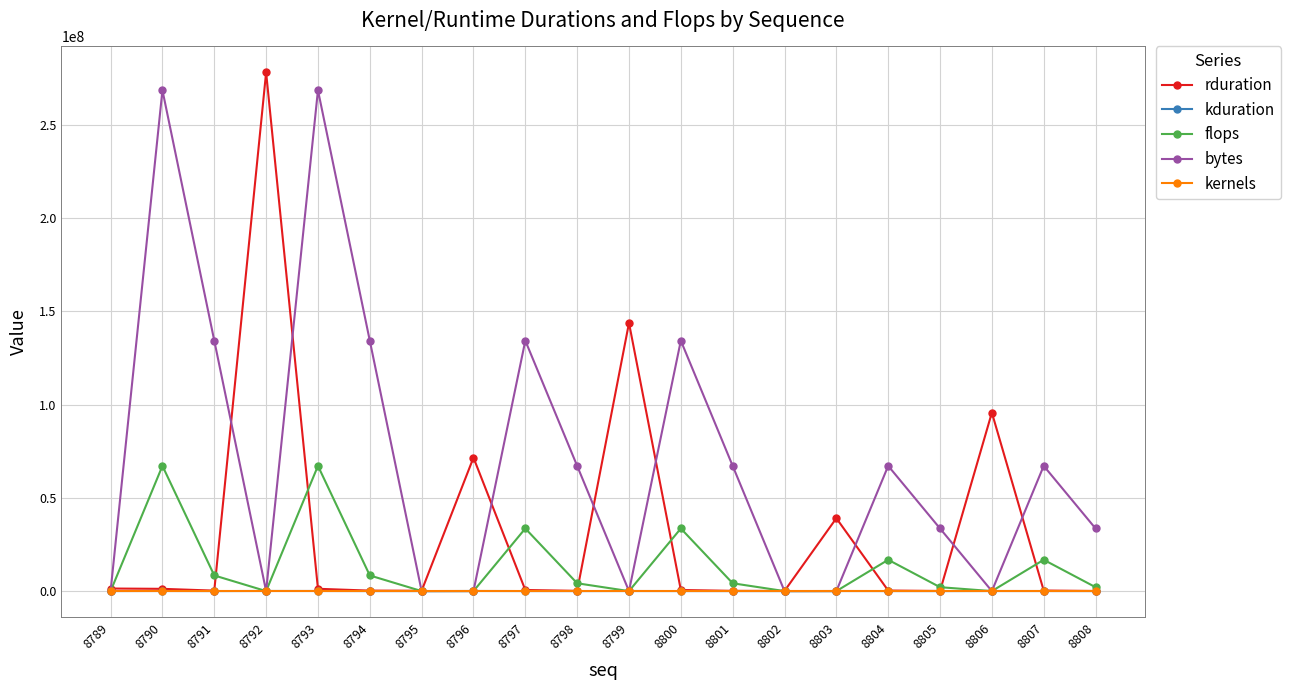

True or false: rduration has more than 1 points higher than both neighbors.

True